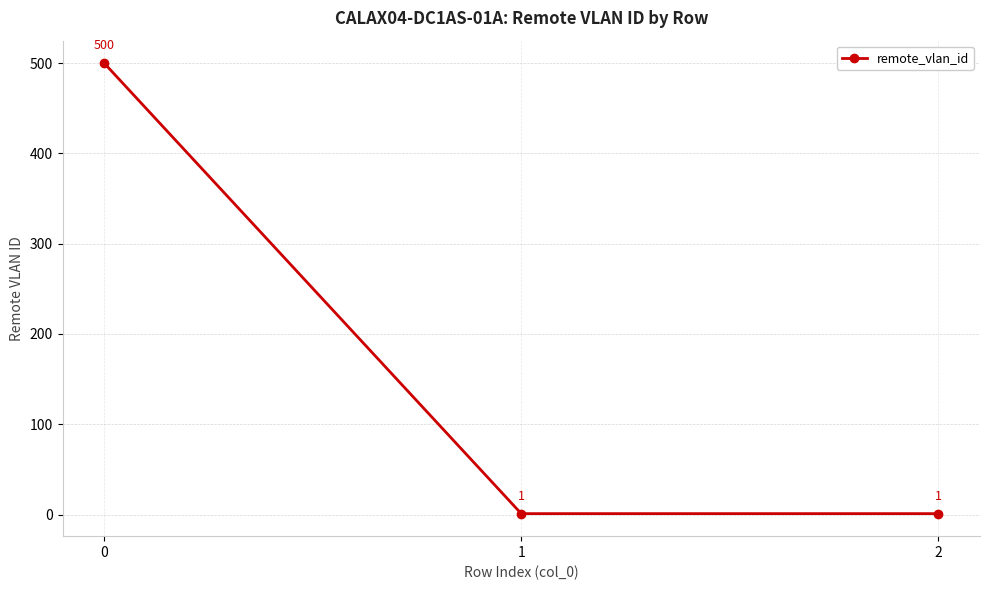

What is the change in value from 0 to 2?

-499